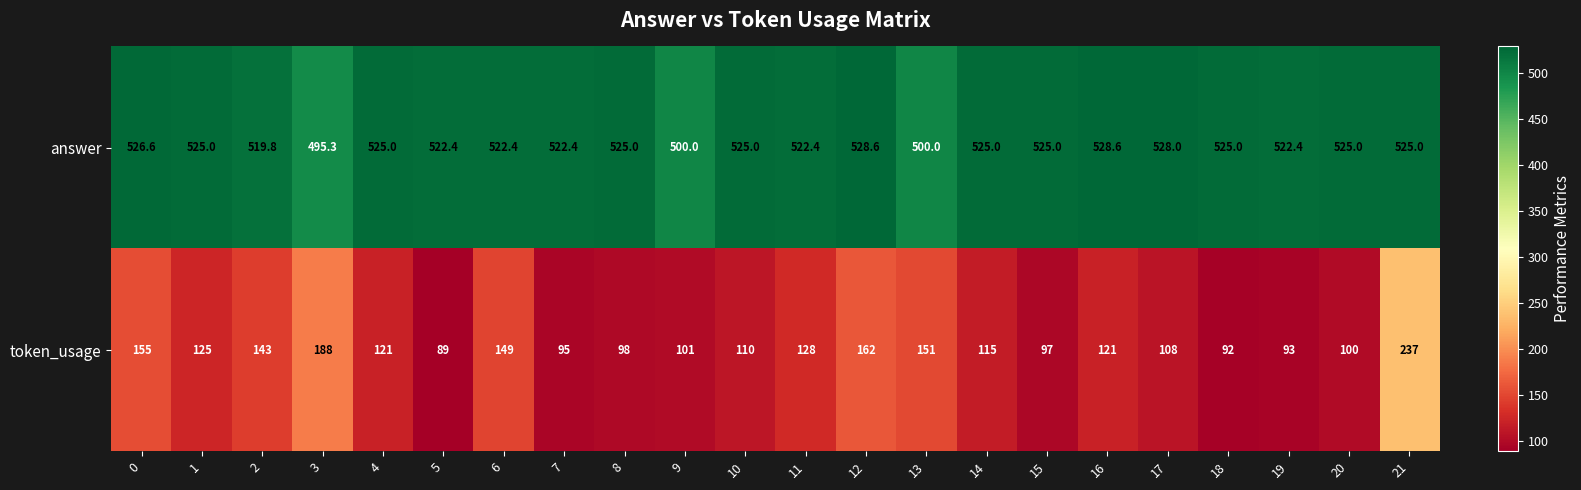

Count the number of data series in this chart.

2